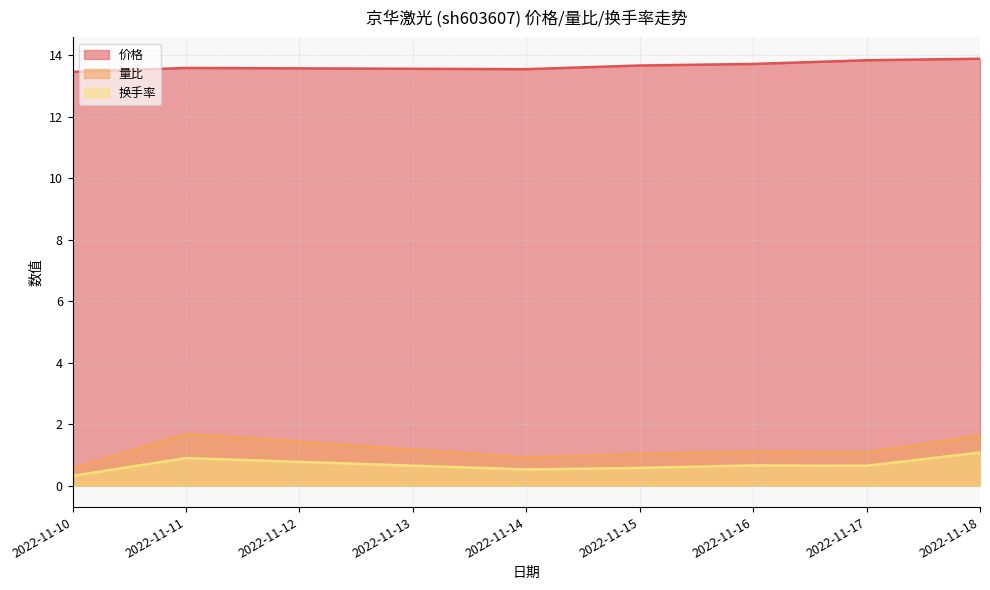

True or false: 换手率 has a value of 1.1 at 2022-11-18.

True